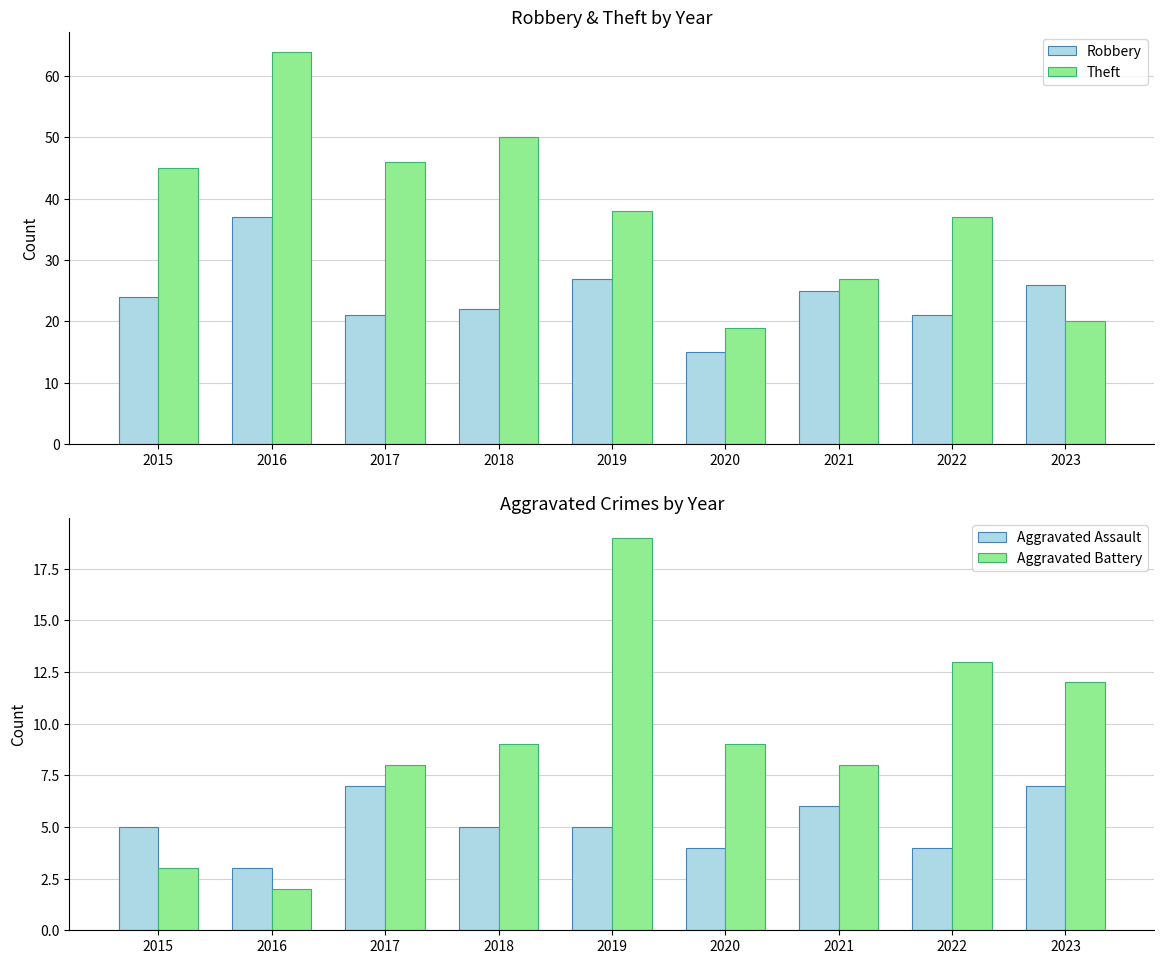

Between 2015 and 2016, which series saw the biggest shift?

Theft